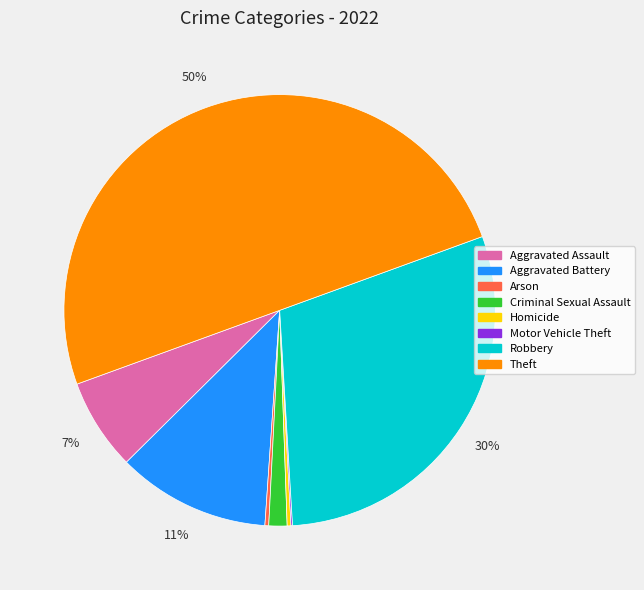

The Robbery slice represents 30% of the pie. True or false?

True